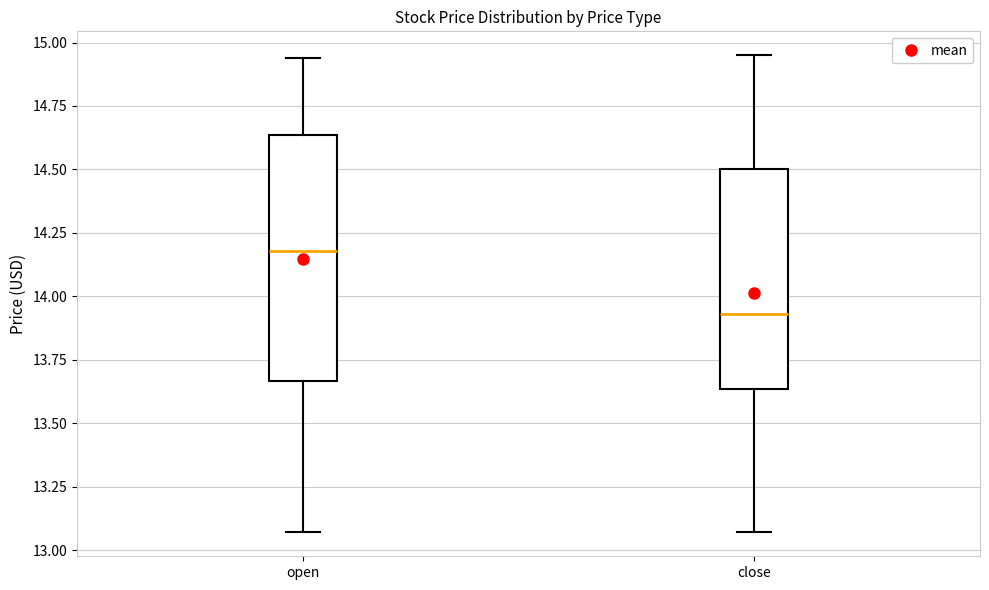

Which box has the highest median line?

open